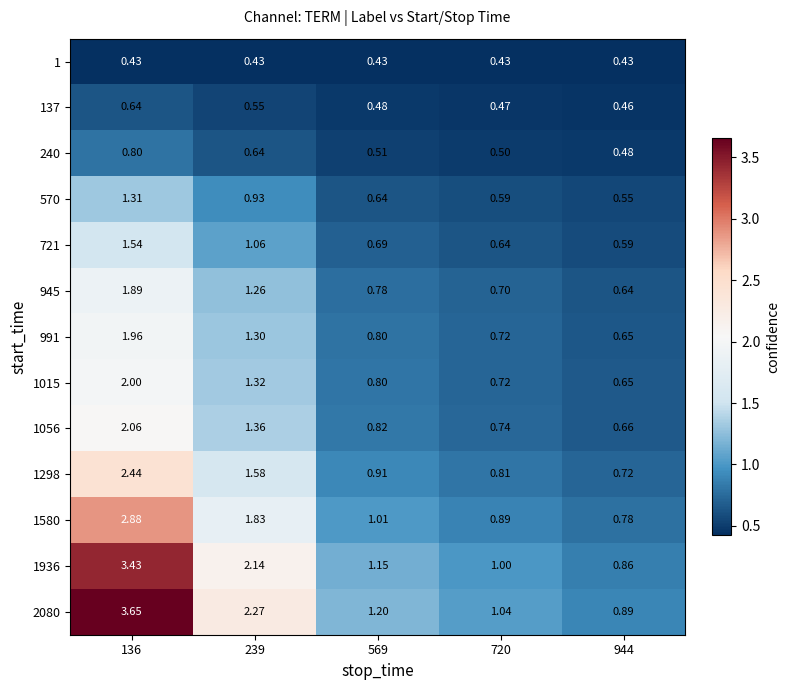

Which series has the largest total across all categories?

2080